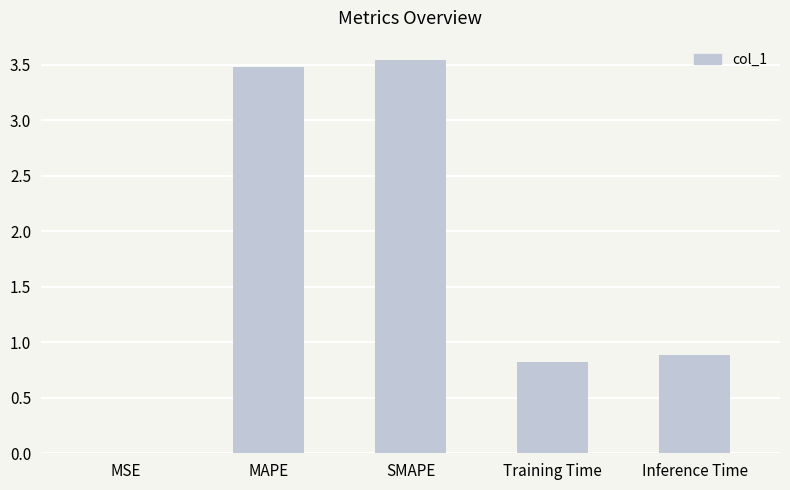

What is the approximate value at Training Time?

0.8